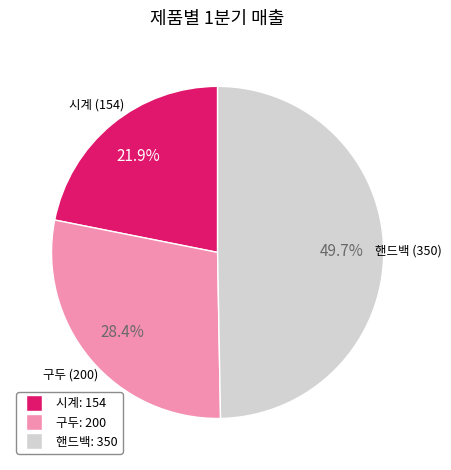

To the nearest percent, what portion does 시계 represent?

22%